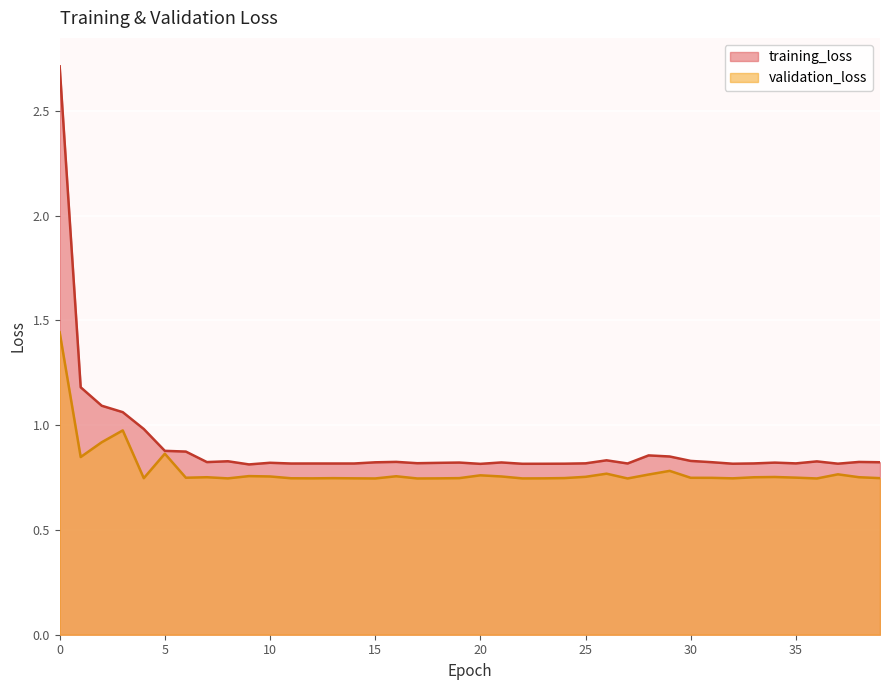

The value of training_loss at 24 is 0.8. True or false?

True